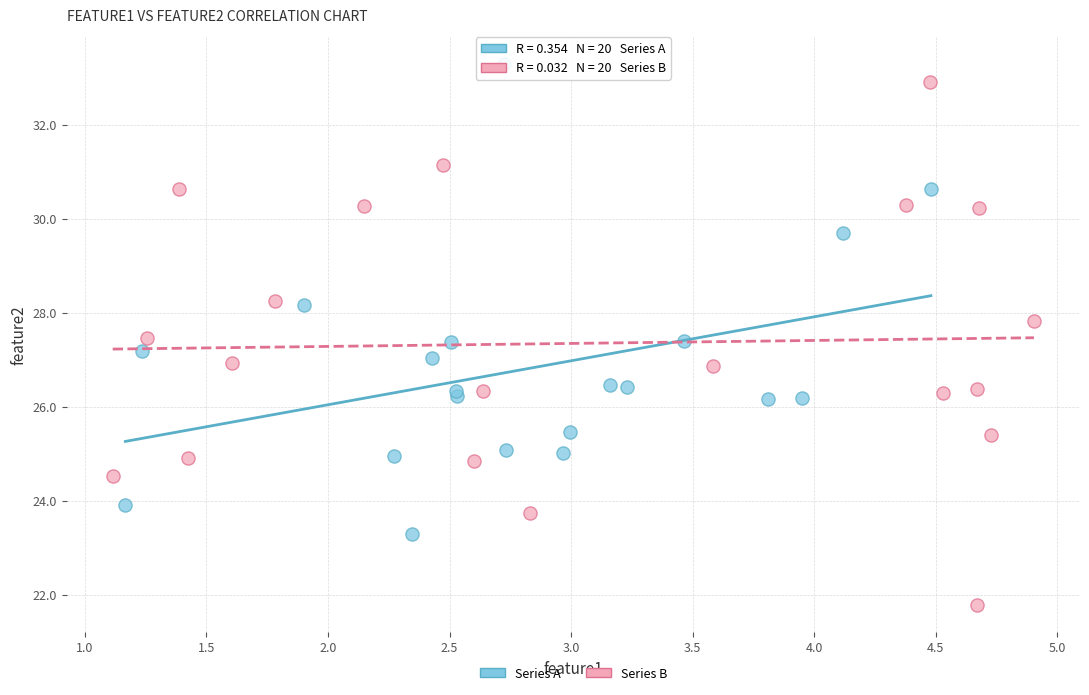

Which series contains the lowest Y value?

Series B